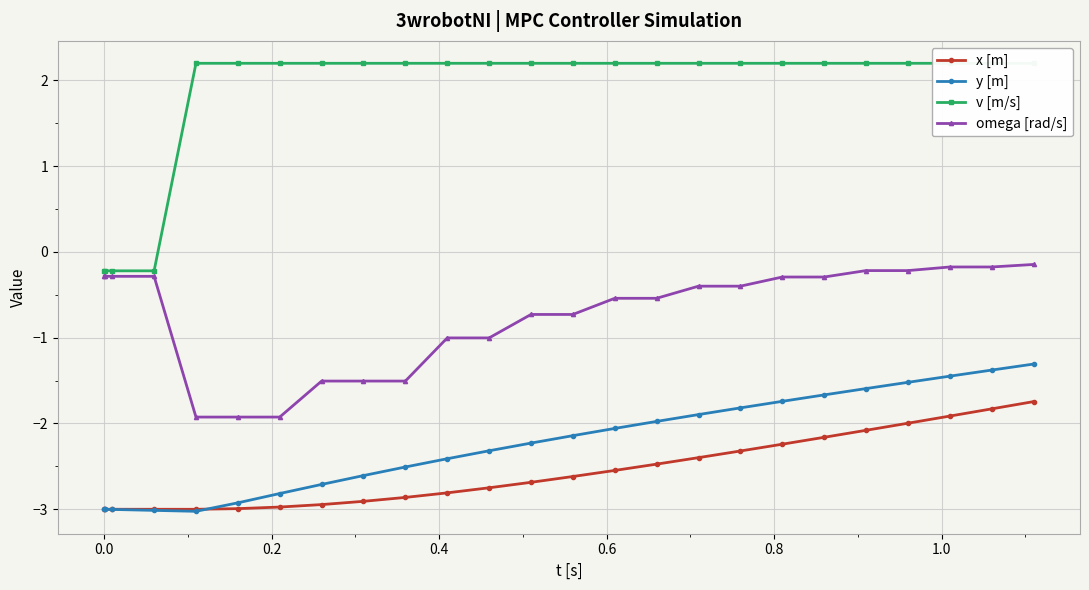

Reading right to left, extract all data points from this chart.

x [m]: -1.7	-1.8	-1.9	-2.0	-2.1	-2.2	-2.2	-2.3	-2.4	-2.5	-2.5	-2.6	-2.7	-2.7	-2.8	-2.9	-2.9	-2.9	-3.0	-3.0	-3.0	-3.0	-3.0	-3.0	-3.0
y [m]: -1.3	-1.4	-1.4	-1.5	-1.6	-1.7	-1.7	-1.8	-1.9	-2.0	-2.1	-2.1	-2.2	-2.3	-2.4	-2.5	-2.6	-2.7	-2.8	-2.9	-3.0	-3.0	-3.0	-3.0	-3.0
v [m/s]: 2.2	2.2	2.2	2.2	2.2	2.2	2.2	2.2	2.2	2.2	2.2	2.2	2.2	2.2	2.2	2.2	2.2	2.2	2.2	2.2	2.2	-0.2	-0.2	-0.2	-0.2
omega [rad/s]: -0.1	-0.2	-0.2	-0.2	-0.2	-0.3	-0.3	-0.4	-0.4	-0.5	-0.5	-0.7	-0.7	-1.0	-1.0	-1.5	-1.5	-1.5	-1.9	-1.9	-1.9	-0.3	-0.3	-0.3	-0.3